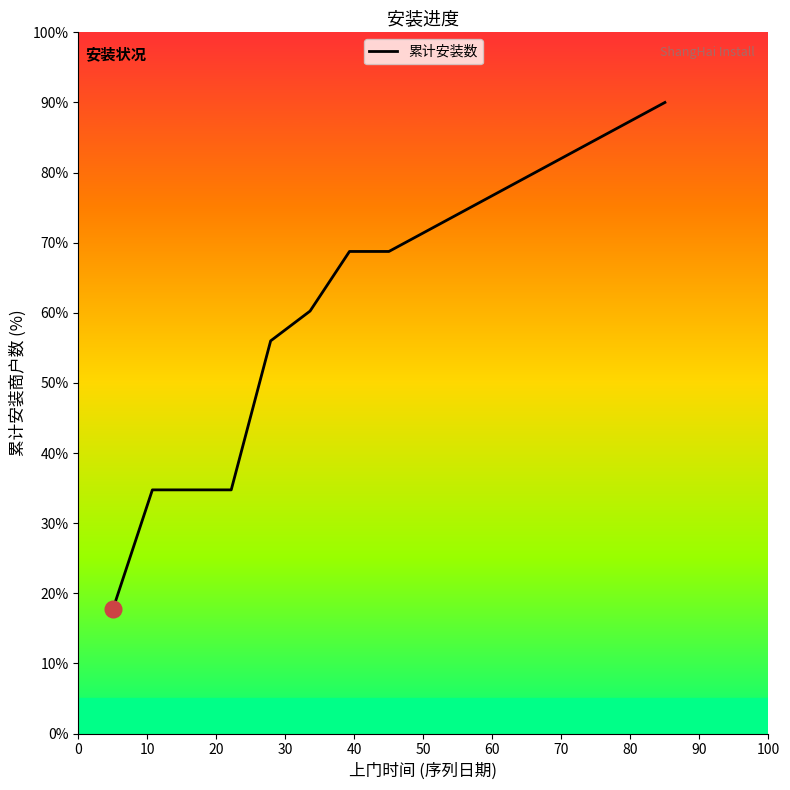

What is the minimum value shown in the chart?

17.8